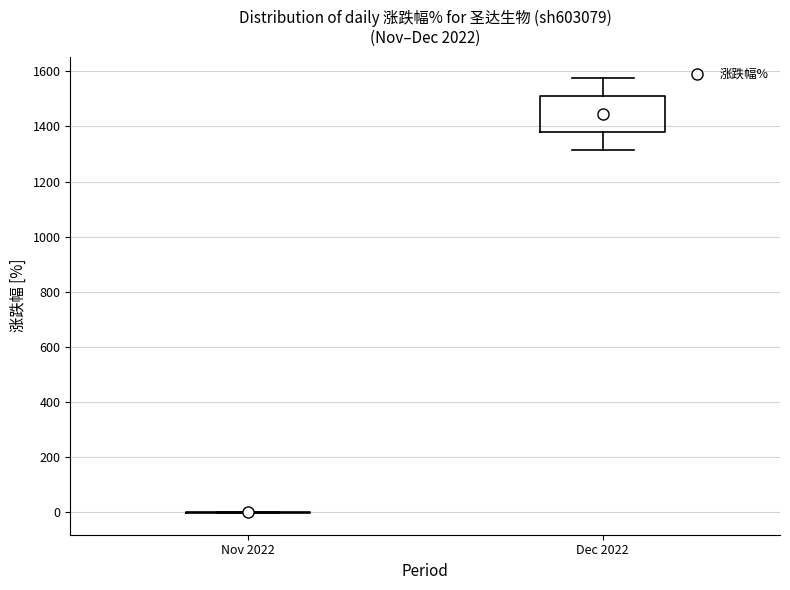

Which box is the tallest, from its lower edge to its upper edge?

Dec 2022